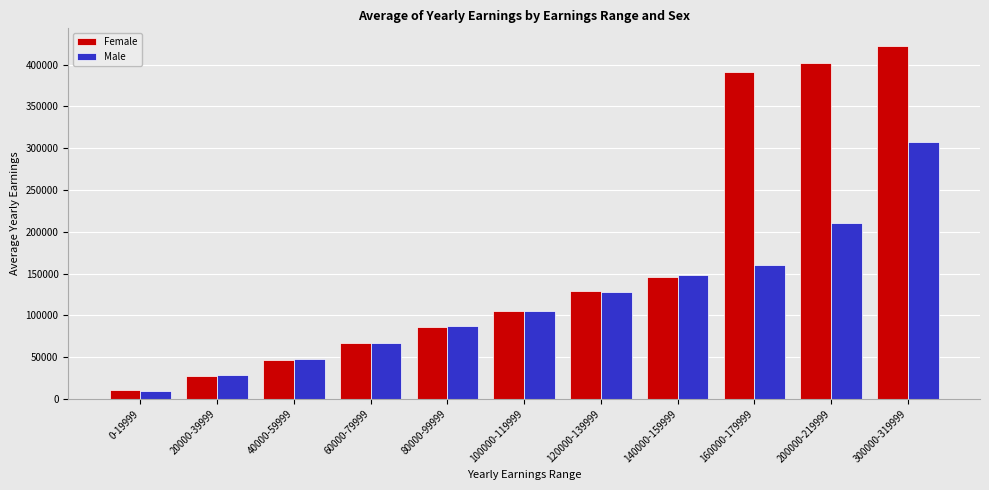

What is the difference between the highest and lowest values at 120000-139999?

1195.5